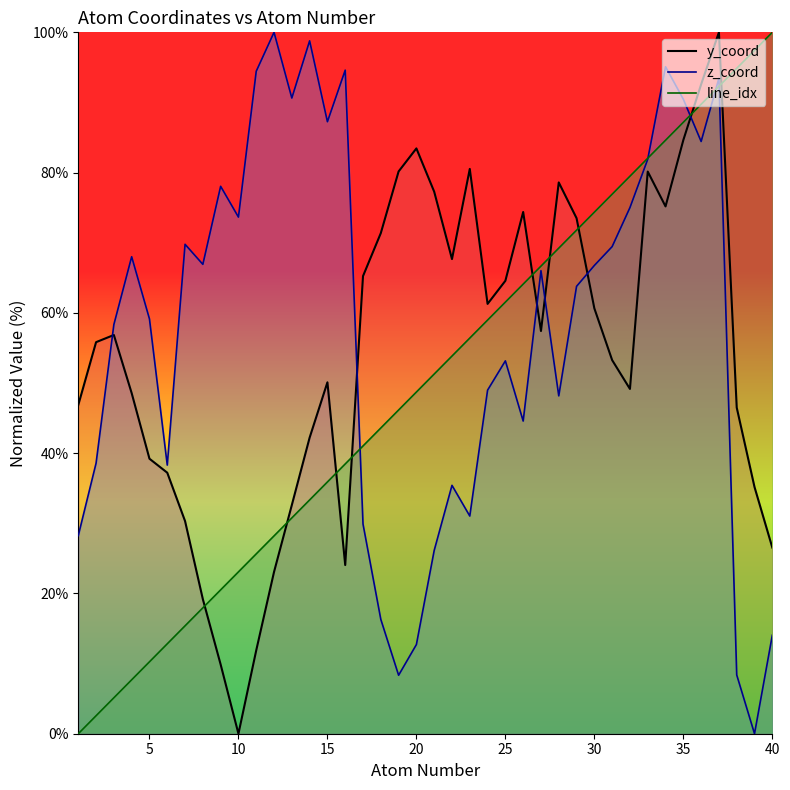

What is the sum of all z_coord values?

2308.3